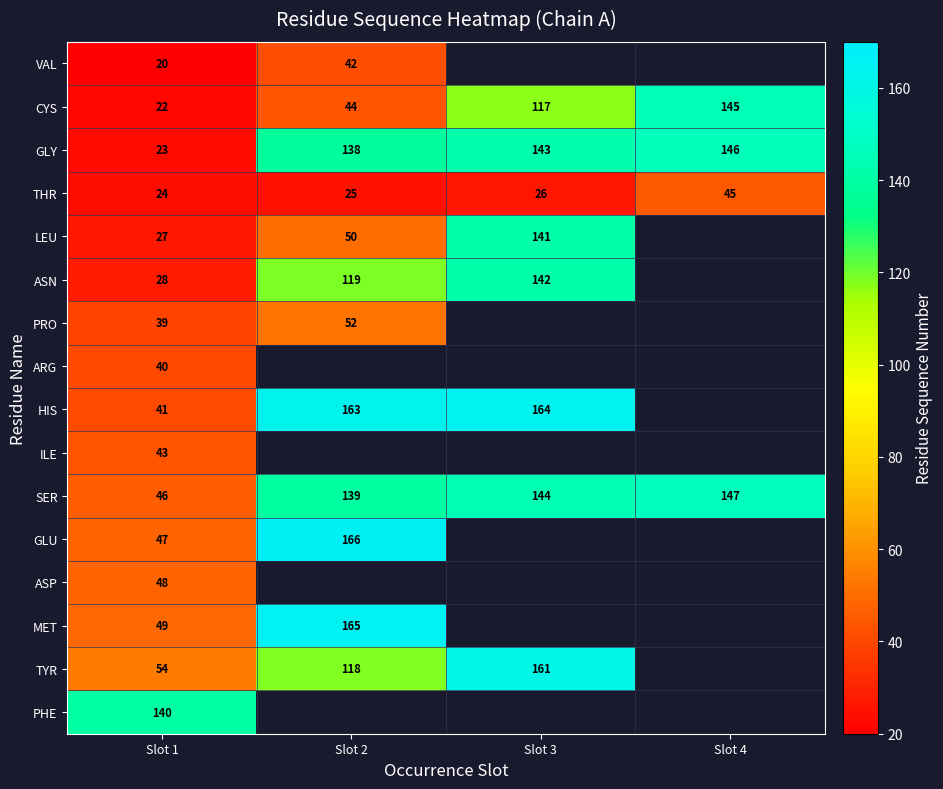

Is it true that MET equals 165 at Slot 2?

True